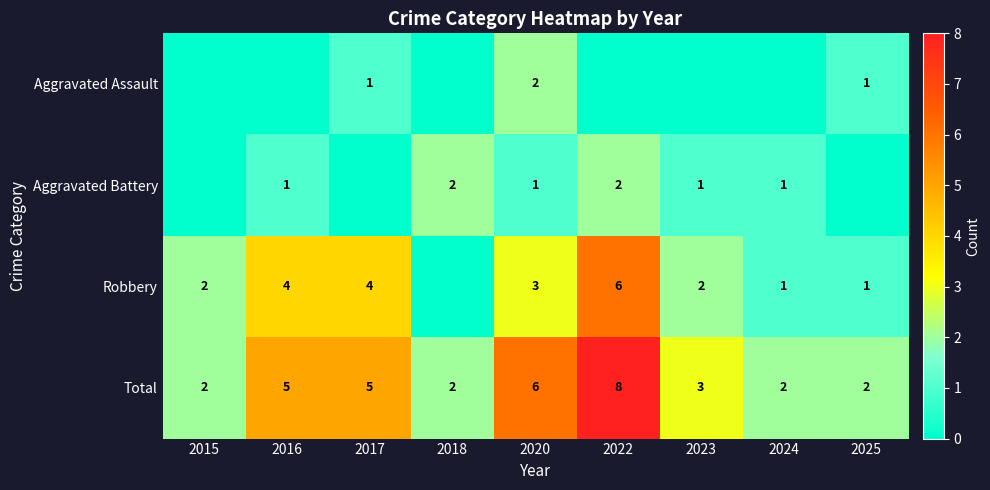

Is the value of Robbery at 2017 greater than the value of Aggravated Battery at 2018?

Yes